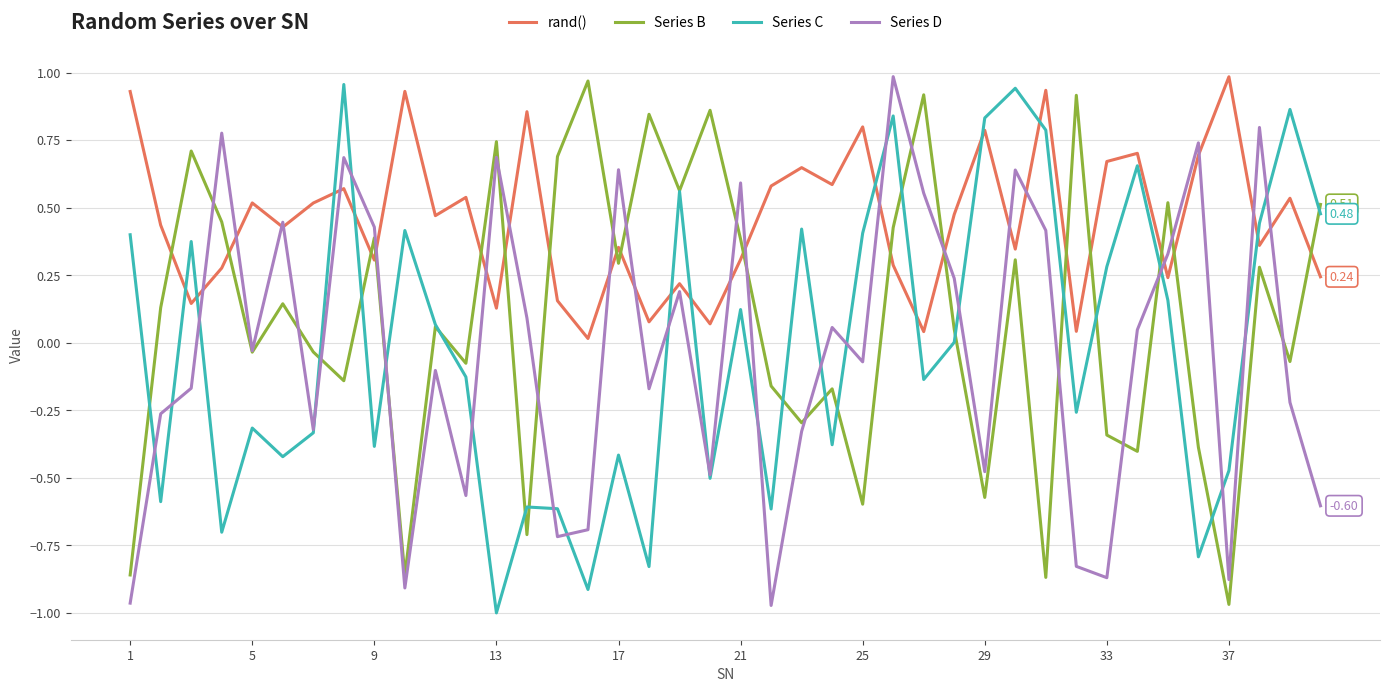

Which series has the largest total across all categories?

rand()